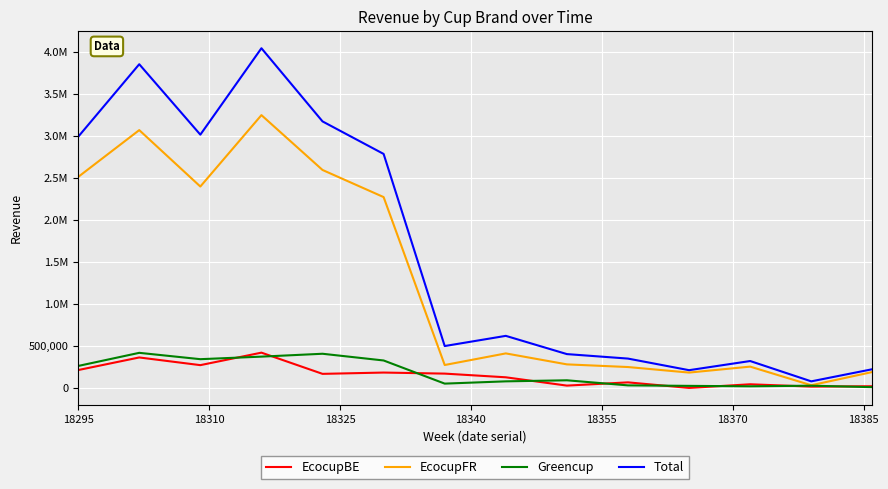

At how many categories does at least one series exceed 1107321?

6